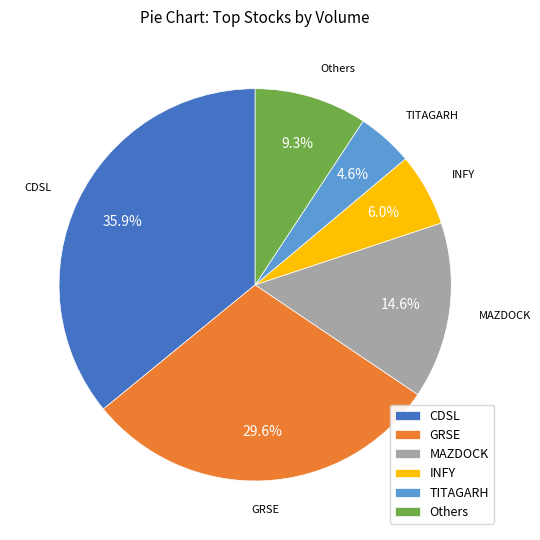

Does any single category account for the majority?

No